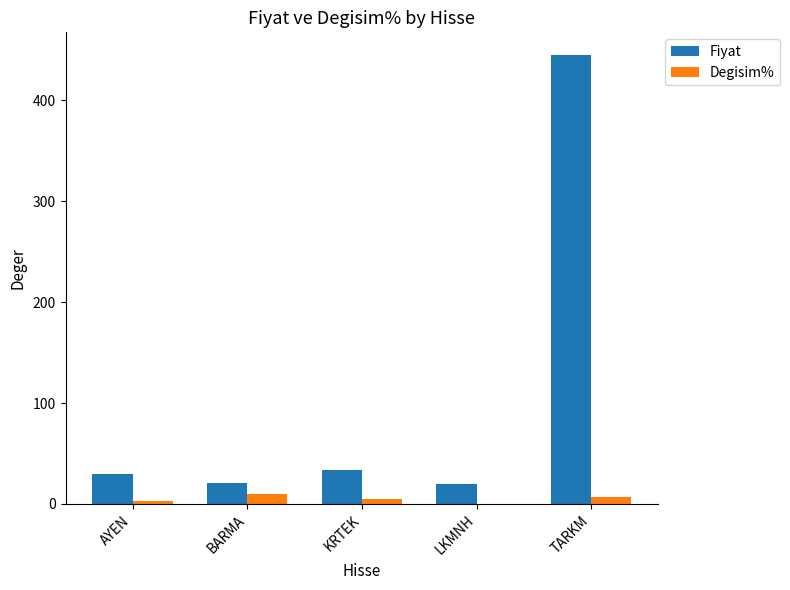

At which category is the sum across all series the highest?

TARKM